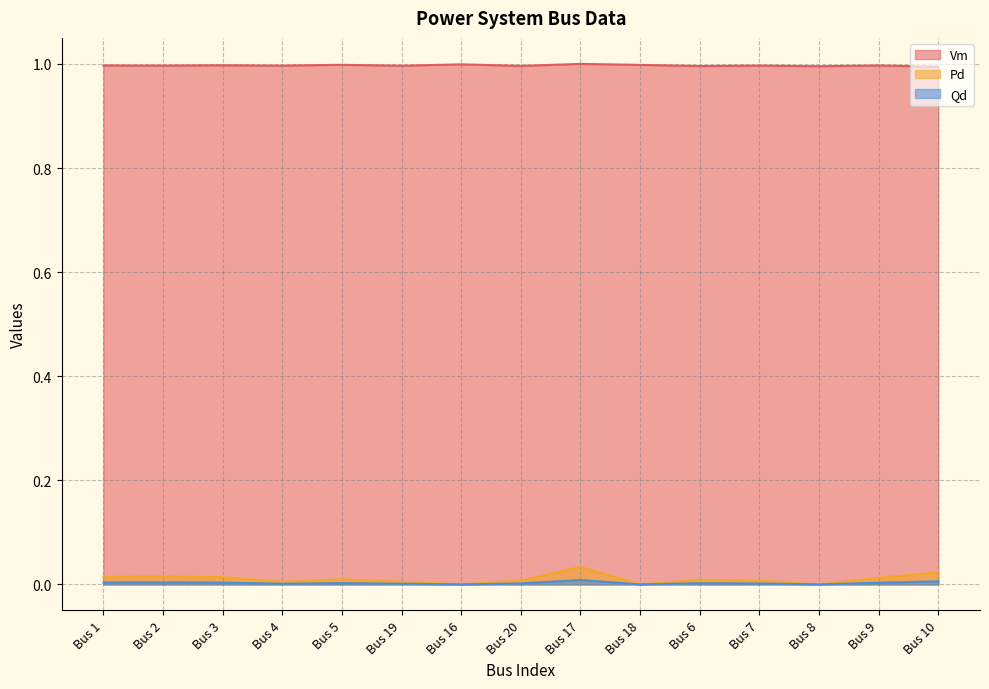

Which series has the largest total across all categories?

Vm